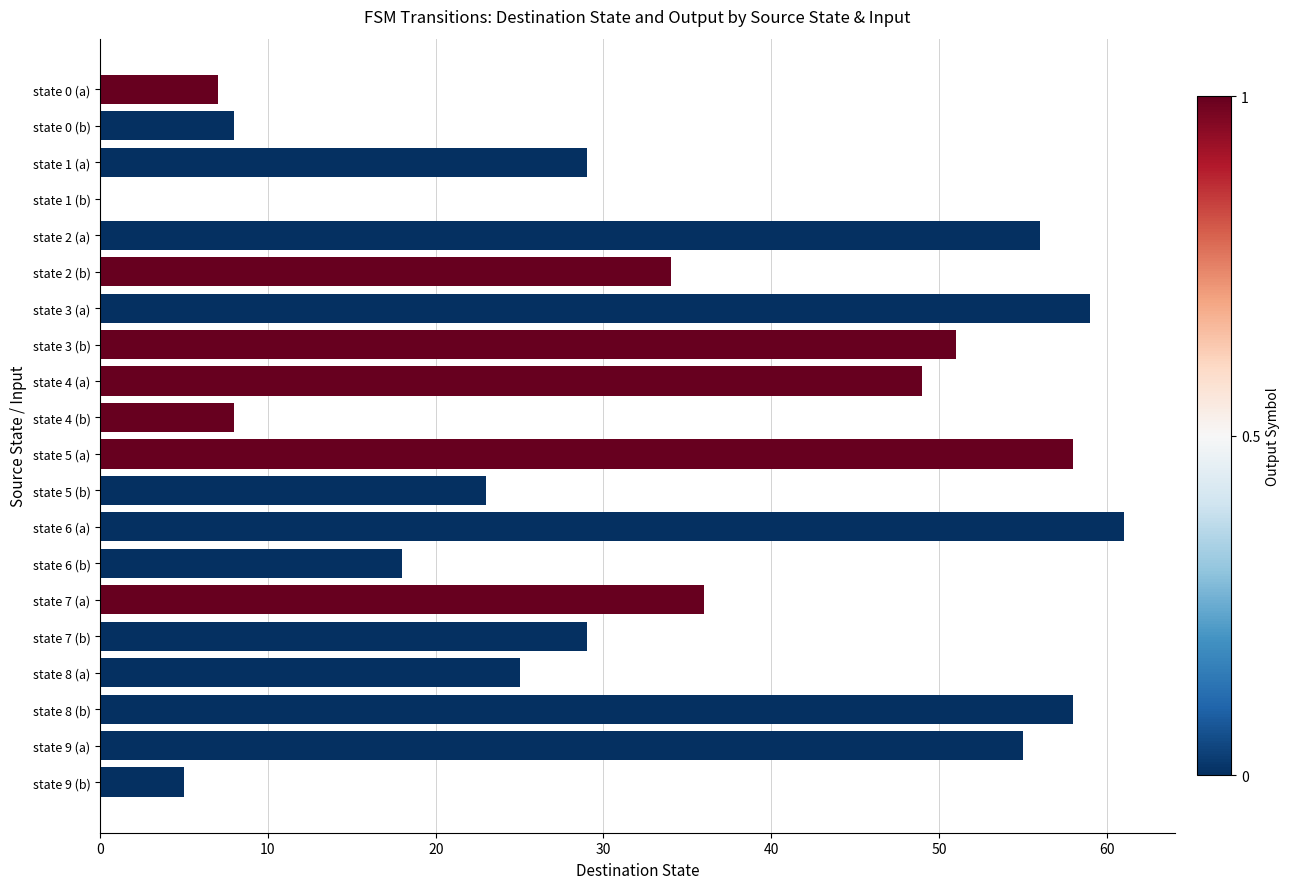

What is the sum of all values?

669